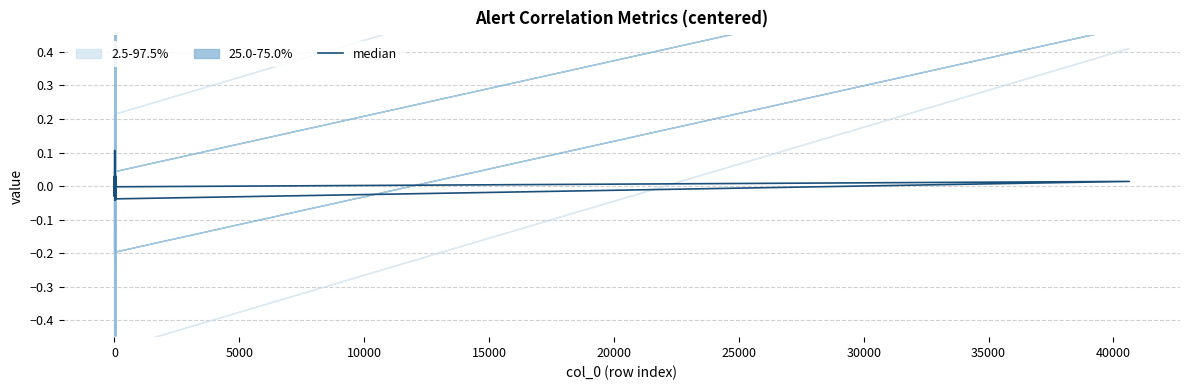

How many interior local valleys (lower than both neighbors) does the data have?

12